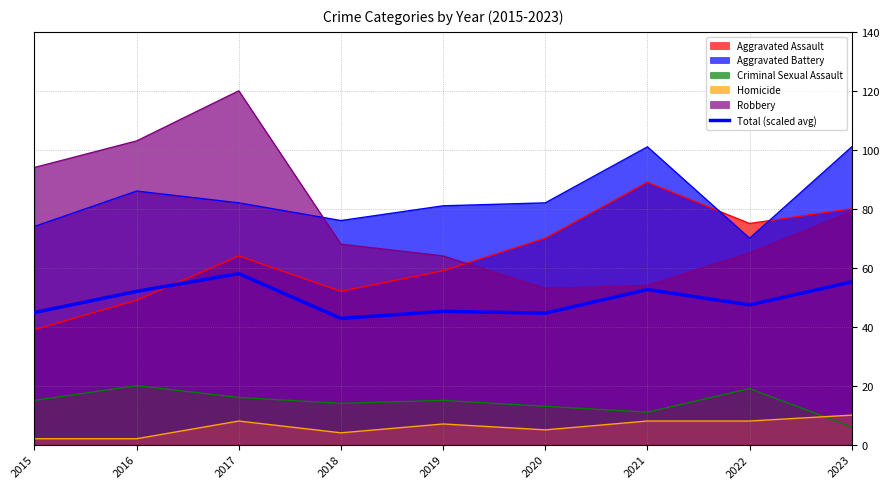

How many lines are shown in the chart?

6